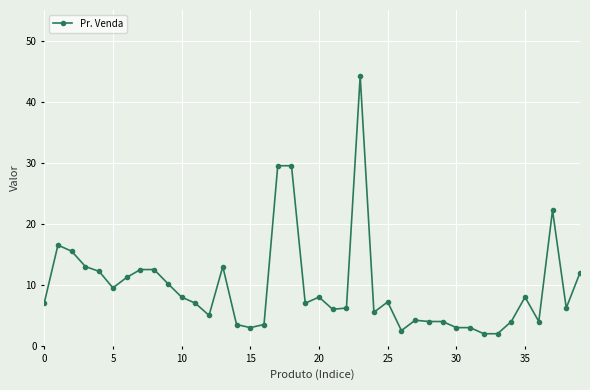

What is the value of the 40th point from the left?

12.0